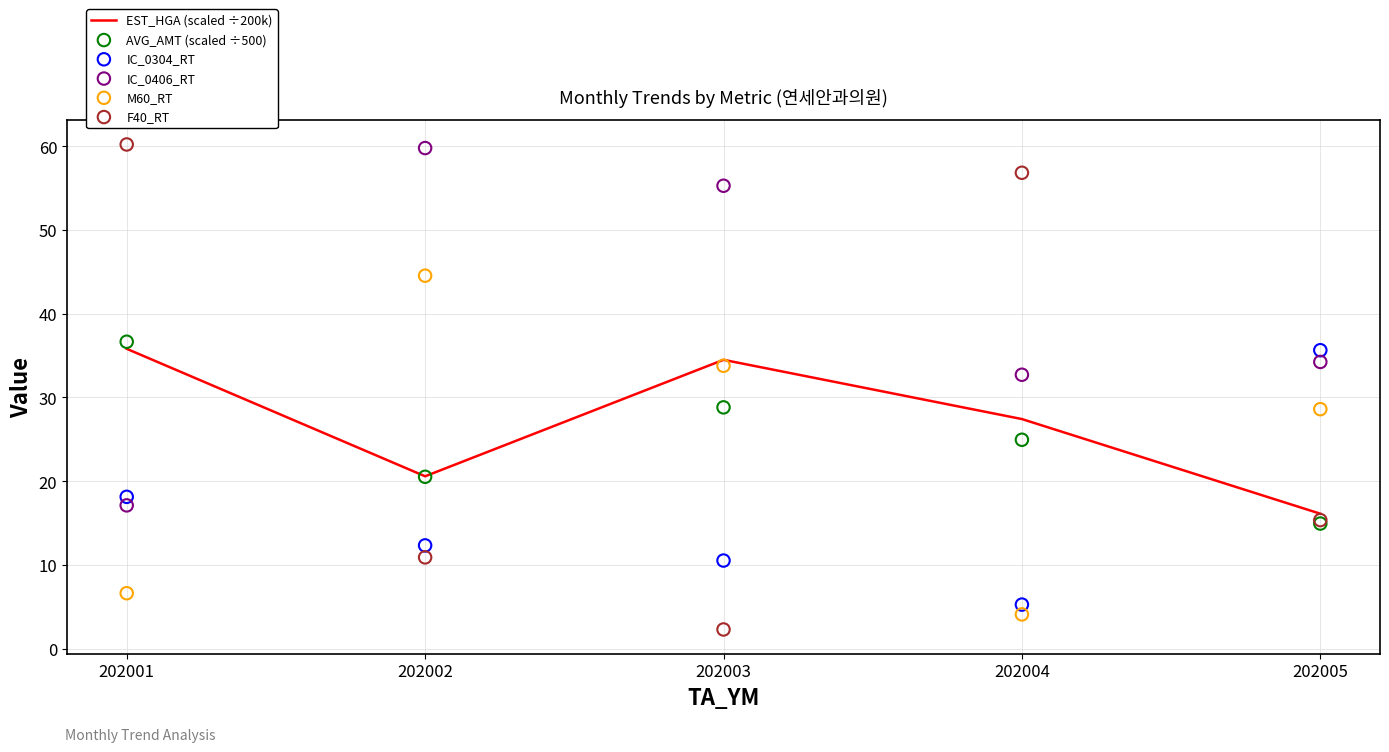

At which category is the sum across all series the highest?

202001